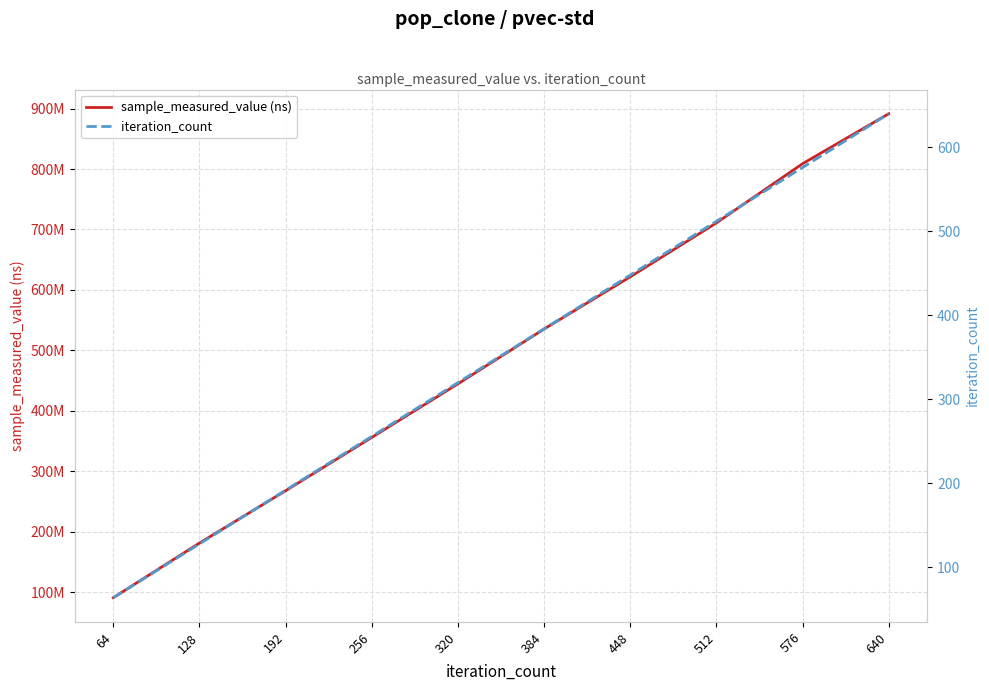

Which series has the largest total across all categories?

sample_measured_value (ns)